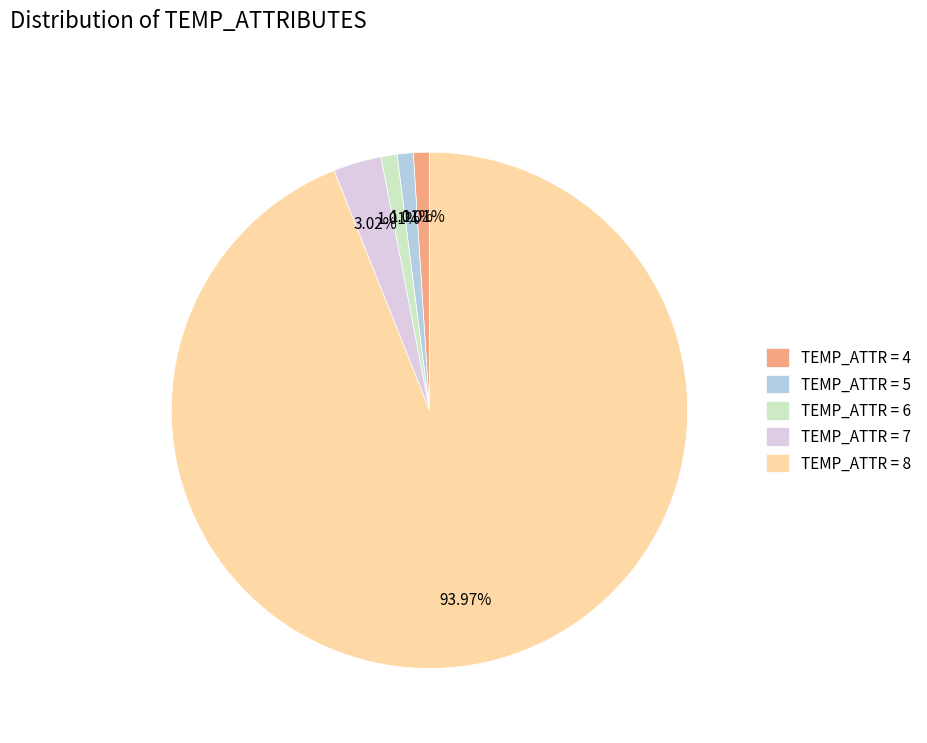

Approximately how many times larger is the value at TEMP_ATTR = 4 compared to TEMP_ATTR = 5?

1.0